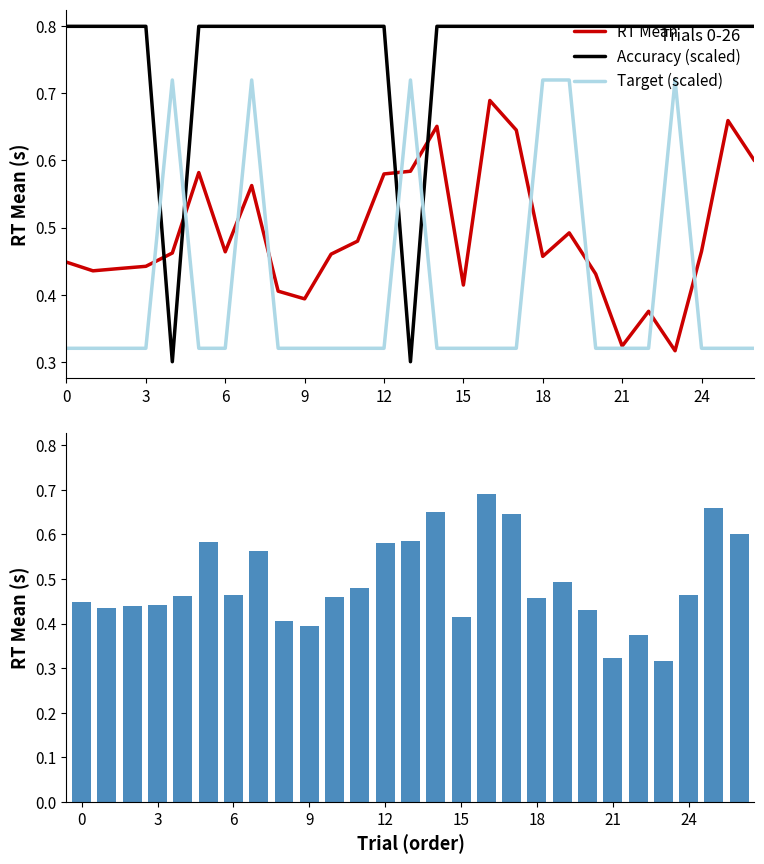

What is the difference between the maximum and minimum values in the Target (scaled) series?

0.4